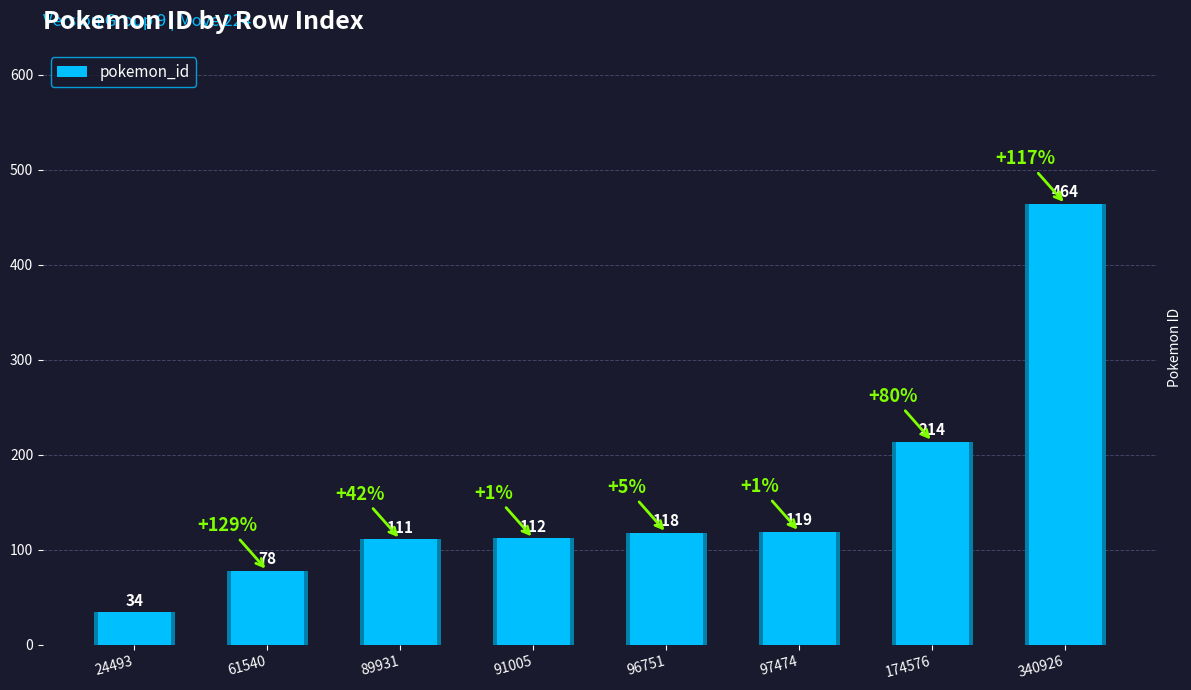

What is the value of the 7th bar from the left?

214